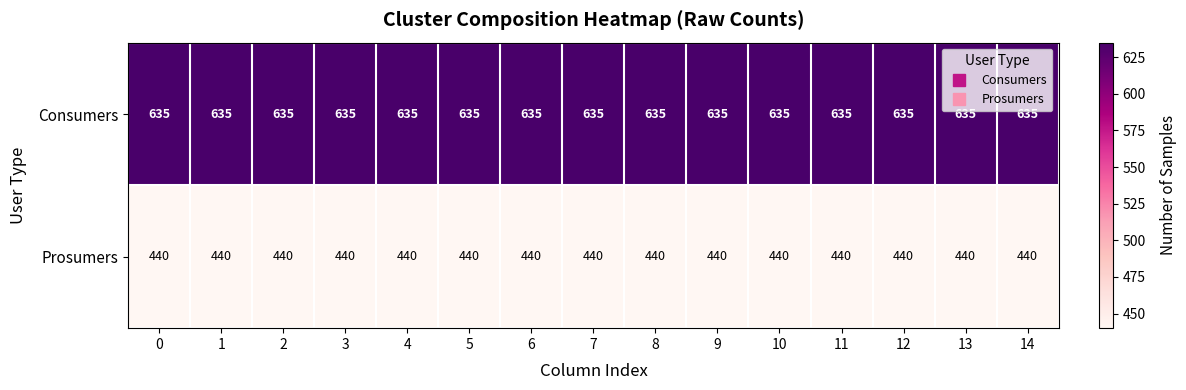

The value of Consumers at 4 is 960. True or false?

False